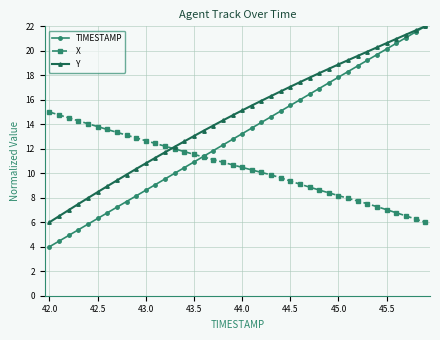

Which series has the largest range (max minus min)?

TIMESTAMP